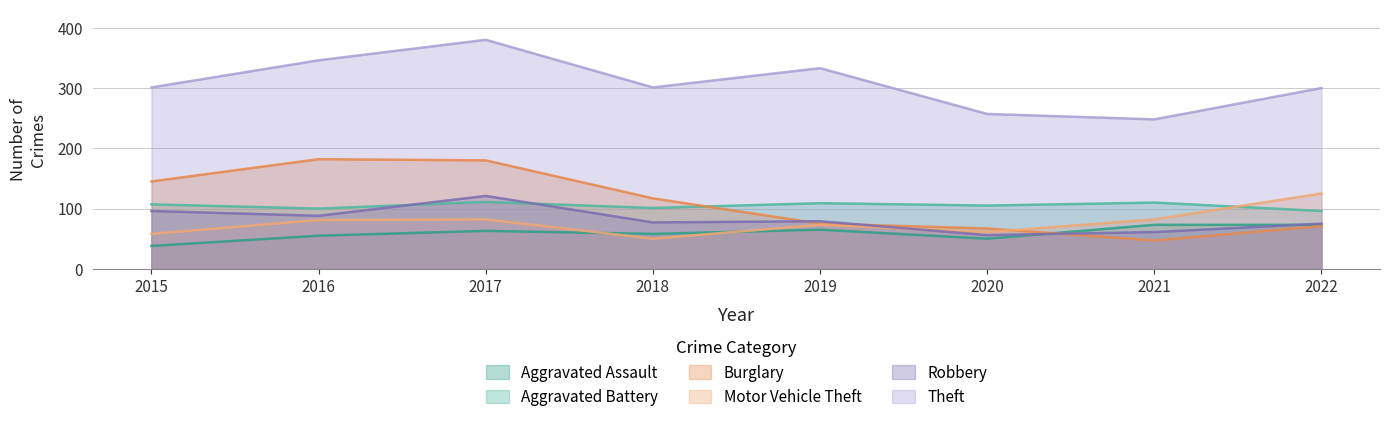

What is the spread (max minus min) of values at 2020?

207